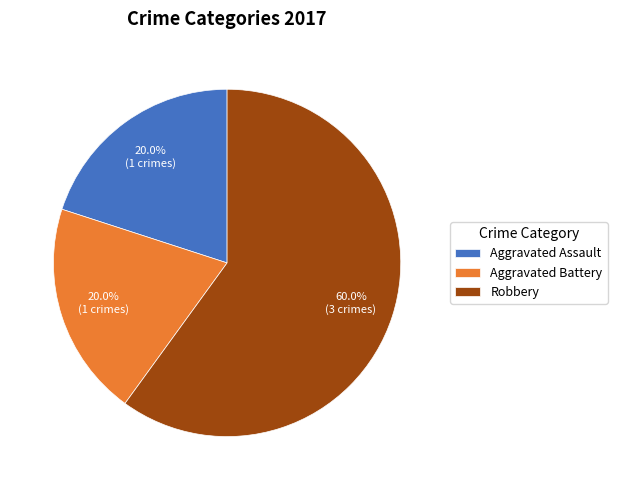

Which category has the biggest portion of the pie?

Robbery